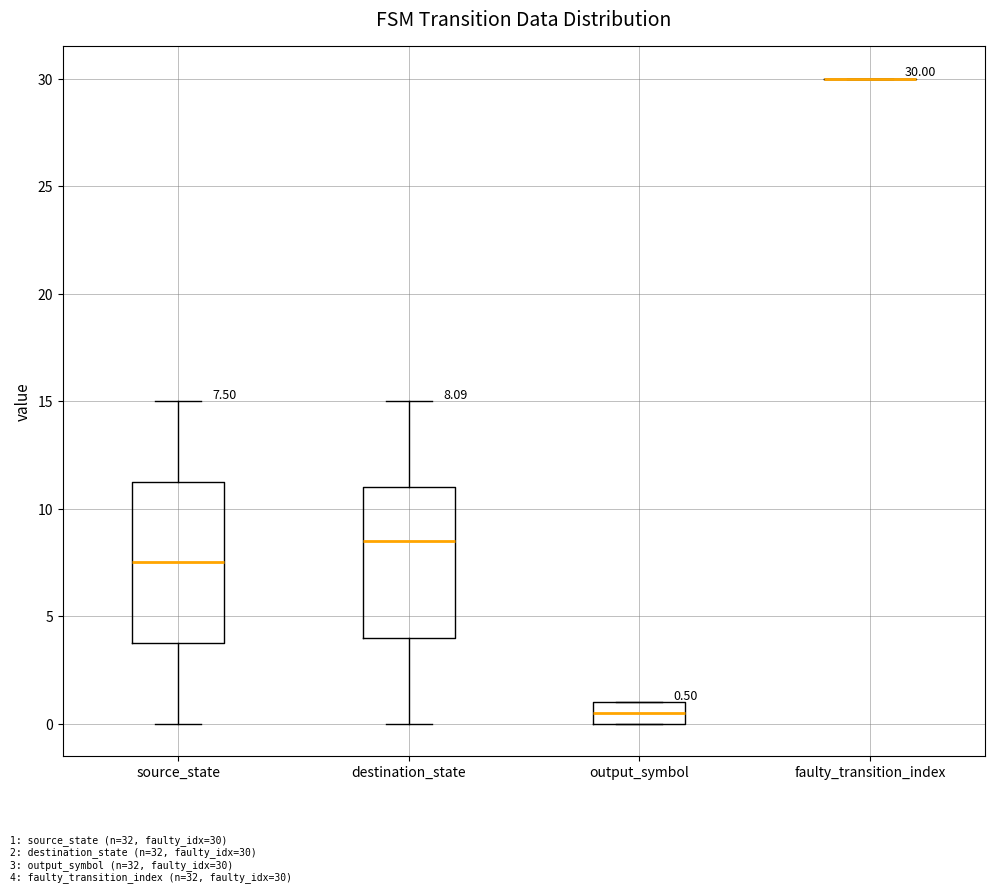

Which box is the tallest, from its lower edge to its upper edge?

source_state